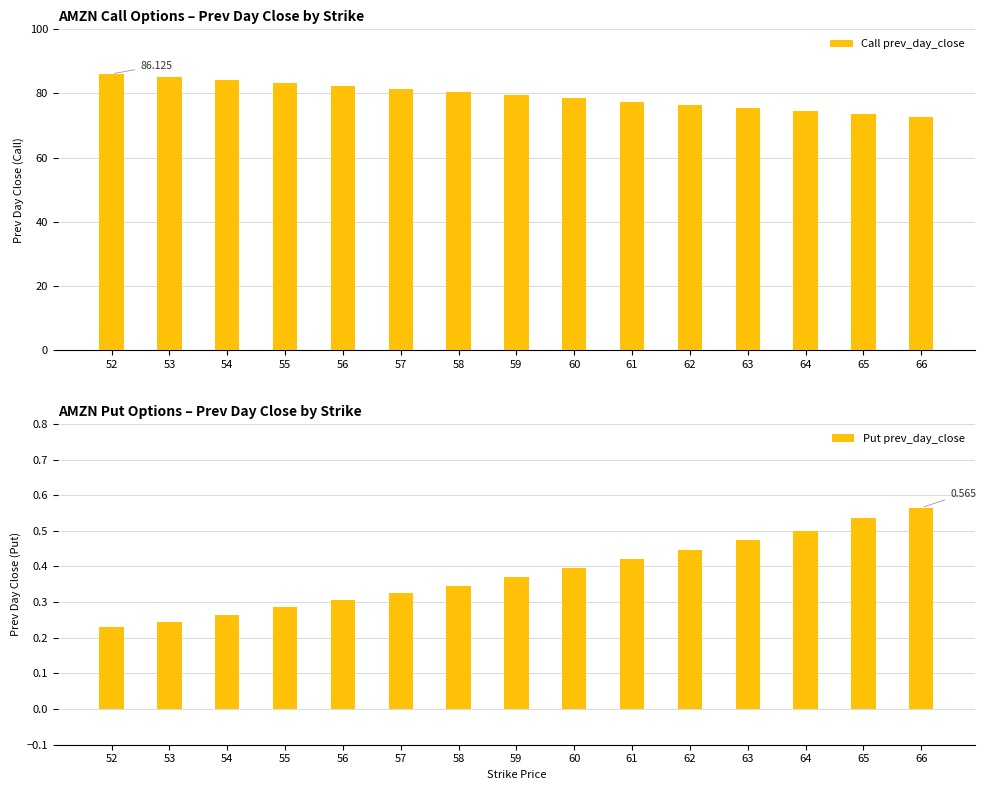

Which category has the highest value across all series?

52